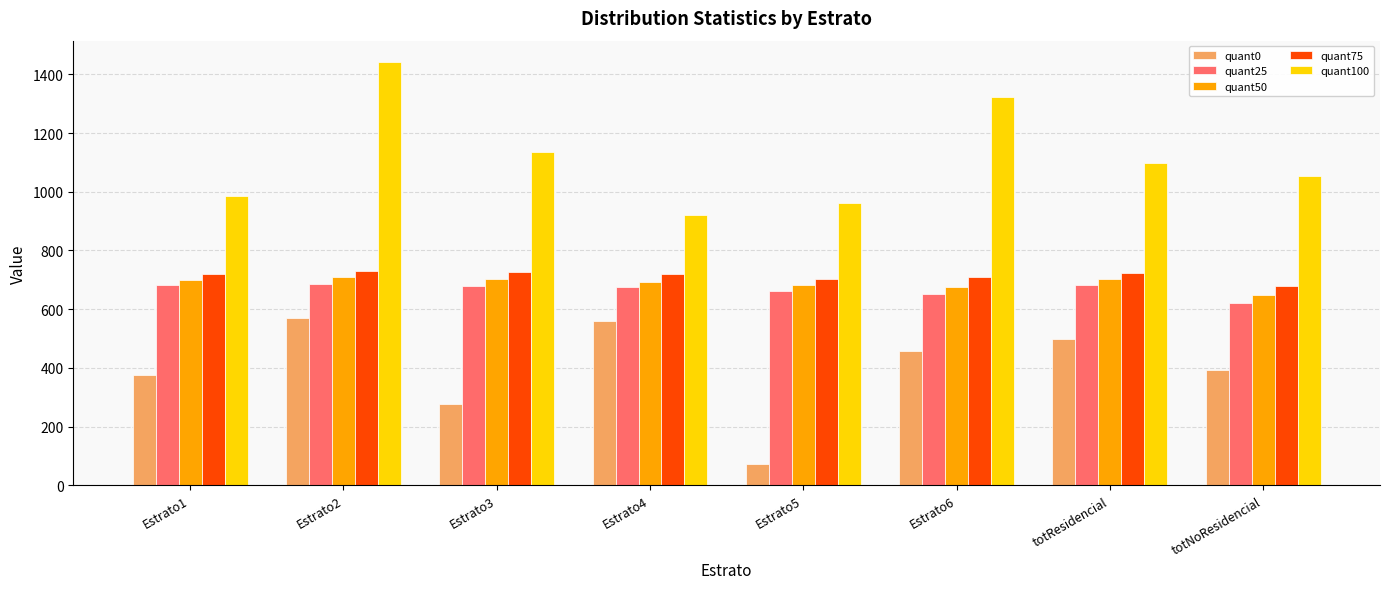

What is the difference between the quant75 values at Estrato2 and totResidencial?

4.9